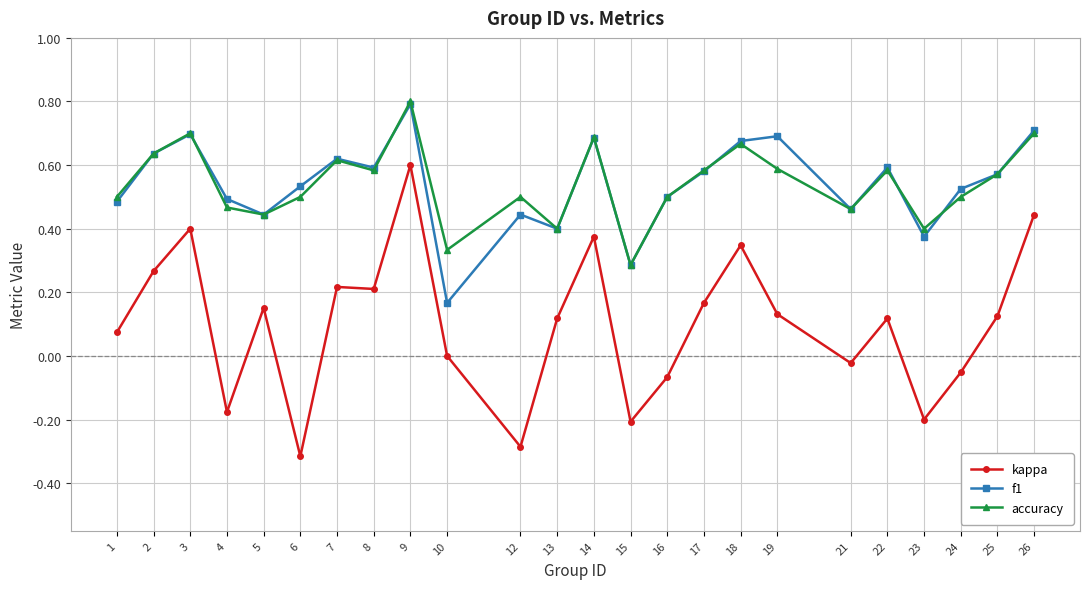

At which category does the chart reach its peak across all series?

9